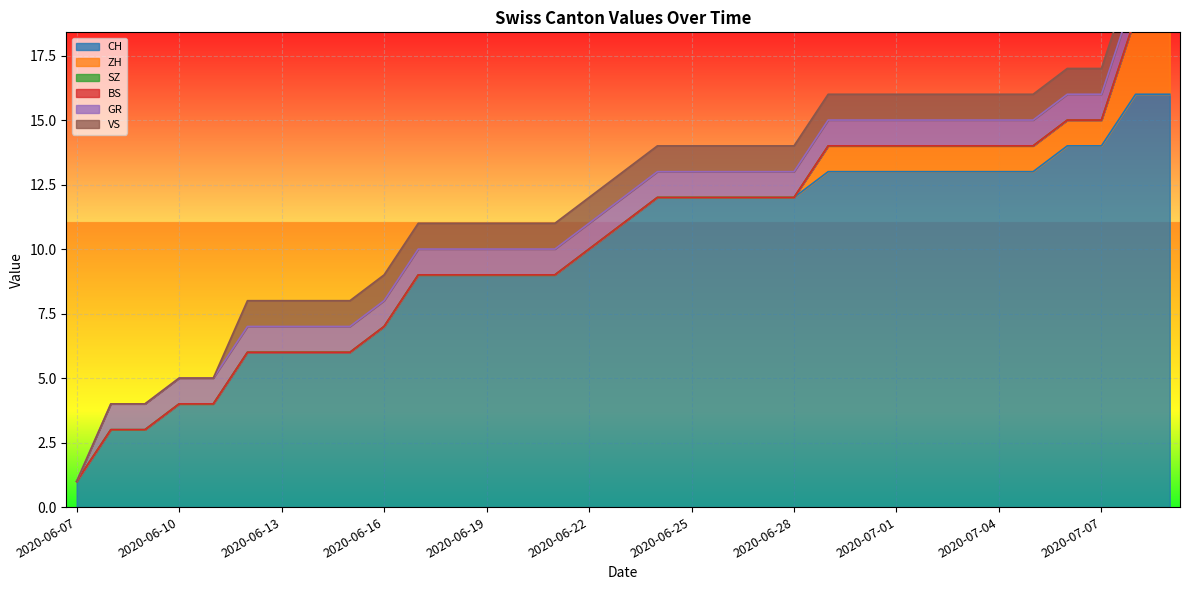

What are all the series names shown in the legend?

CH, ZH, SZ, BS, GR, VS